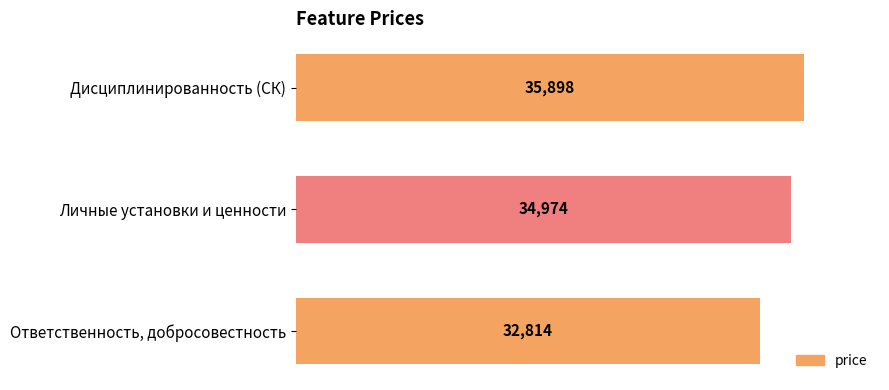

What is the label of the 3rd bar from the bottom?

Дисциплинированность (СК)